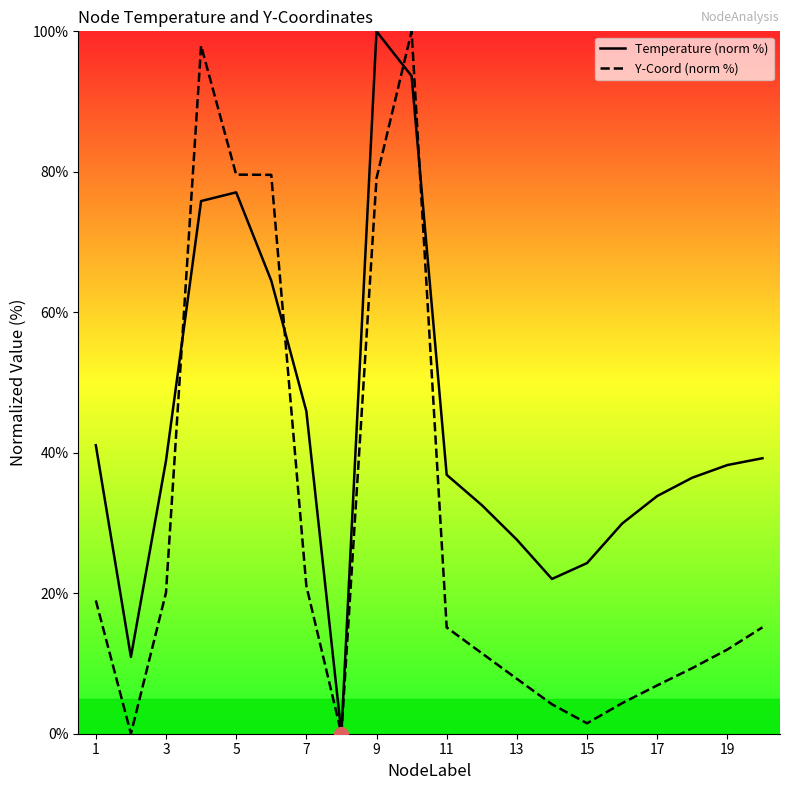

In Y-Coord (norm %), how many points are lower than both neighbors (excluding endpoints)?

3